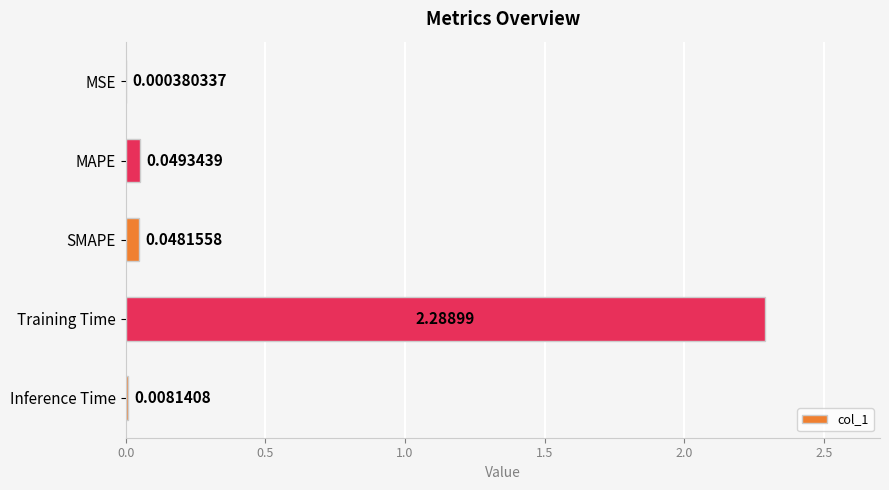

What is the sum of all values?

2.4